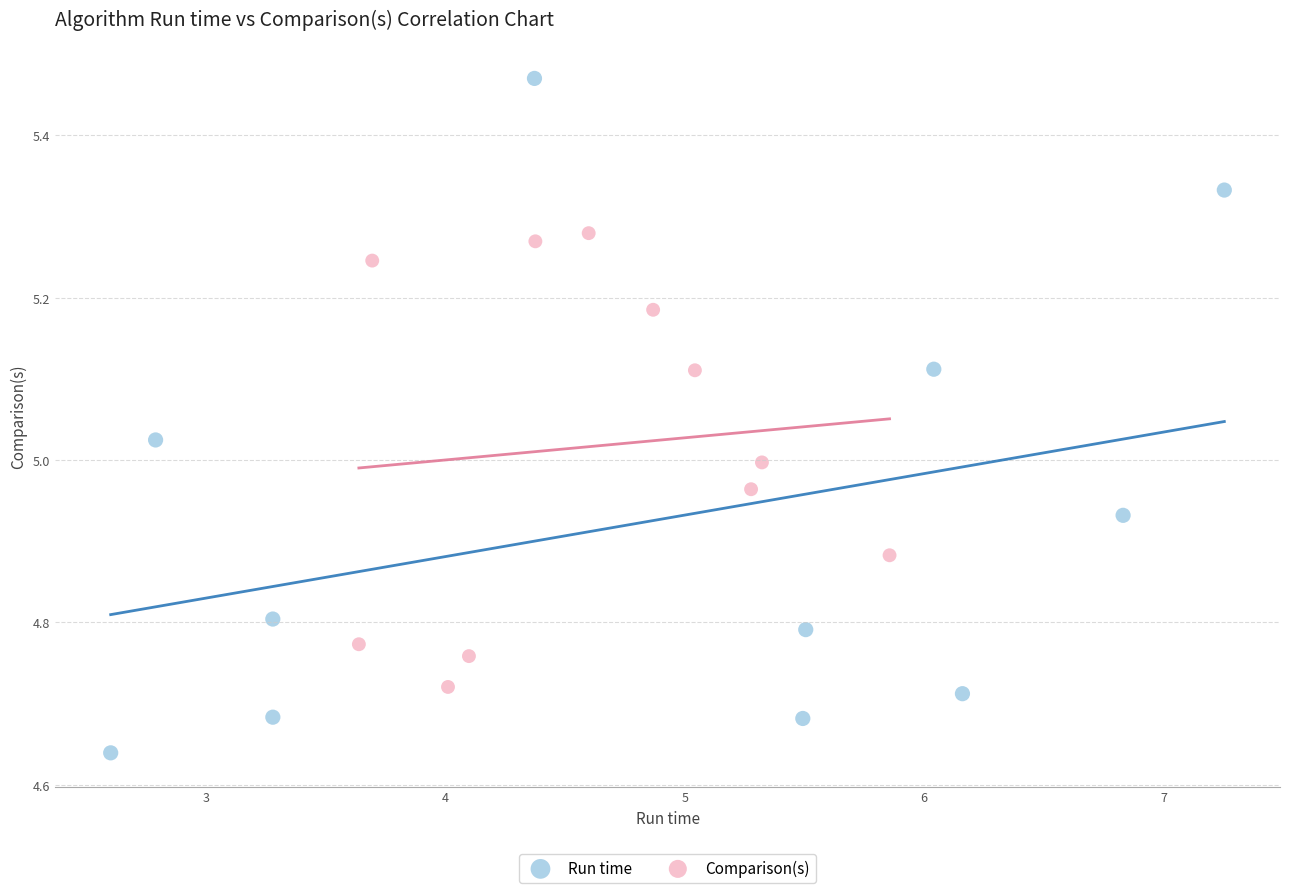

Which series contains the highest Y value?

Run time